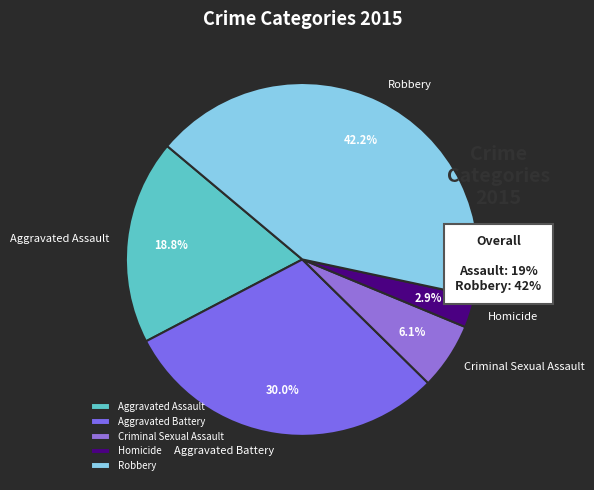

Rank the categories by value from lowest to highest.

Homicide, Criminal Sexual Assault, Aggravated Assault, Aggravated Battery, Robbery